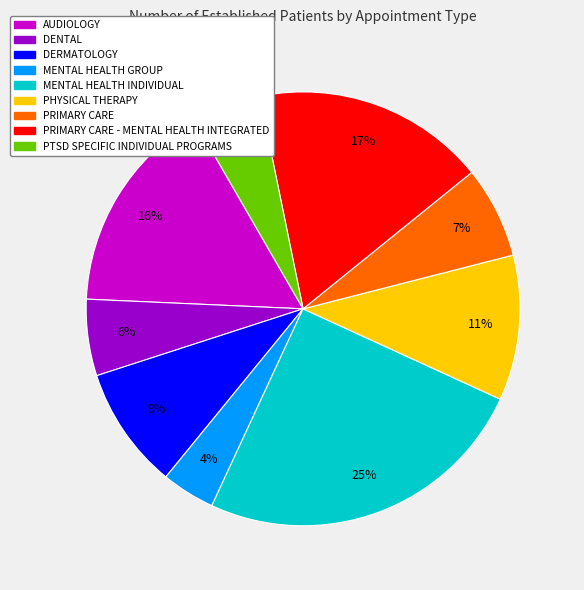

To the nearest percent, what is the difference between the largest and smallest slice percentages?

21%